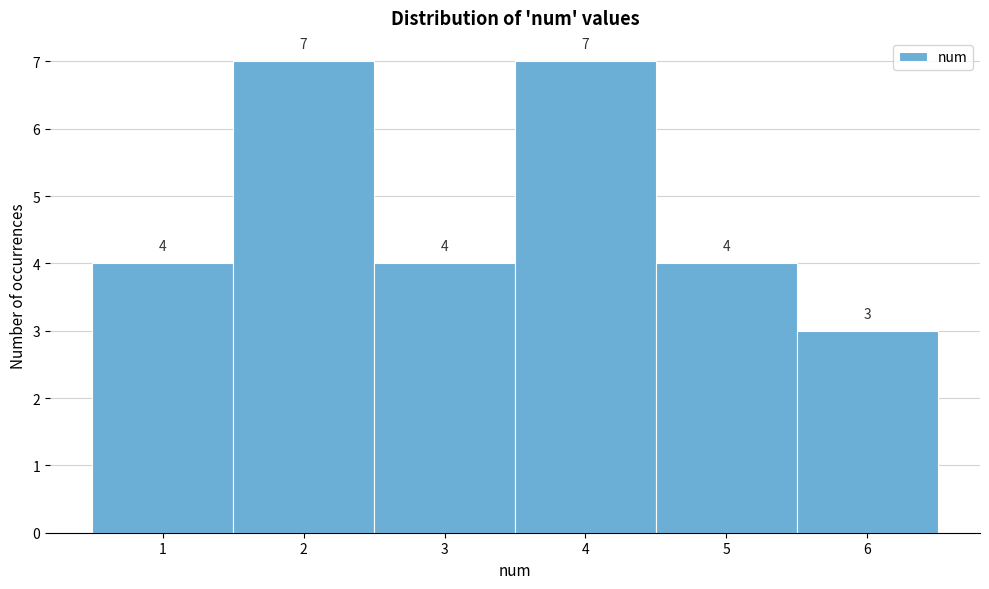

Reading left to right, transcribe this chart: for each bar, give the range it covers on the x-axis and its height.

0.5 to 1.5: 4
1.5 to 2.5: 7
2.5 to 3.5: 4
3.5 to 4.5: 7
4.5 to 5.5: 4
5.5 to 6.5: 3